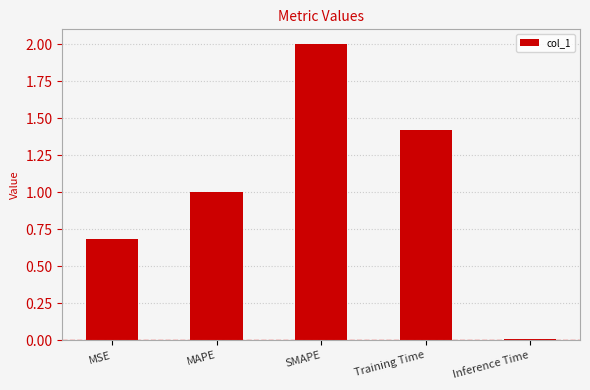

Are the bars grouped side by side (vs. stacked)?

No